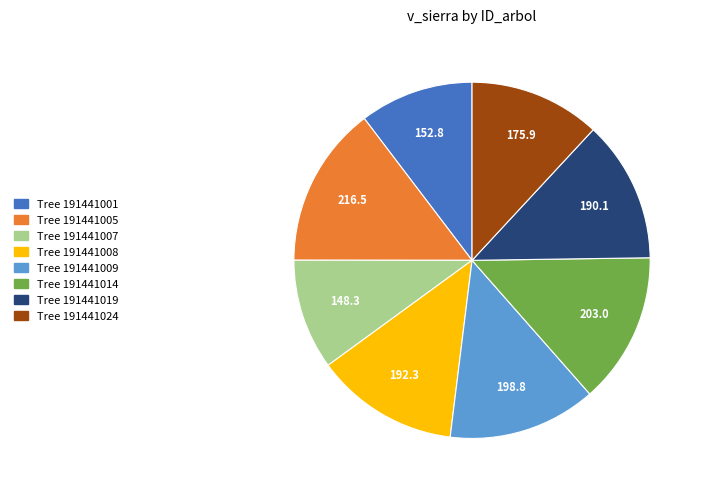

Is there any slice that represents more than half of the pie?

No